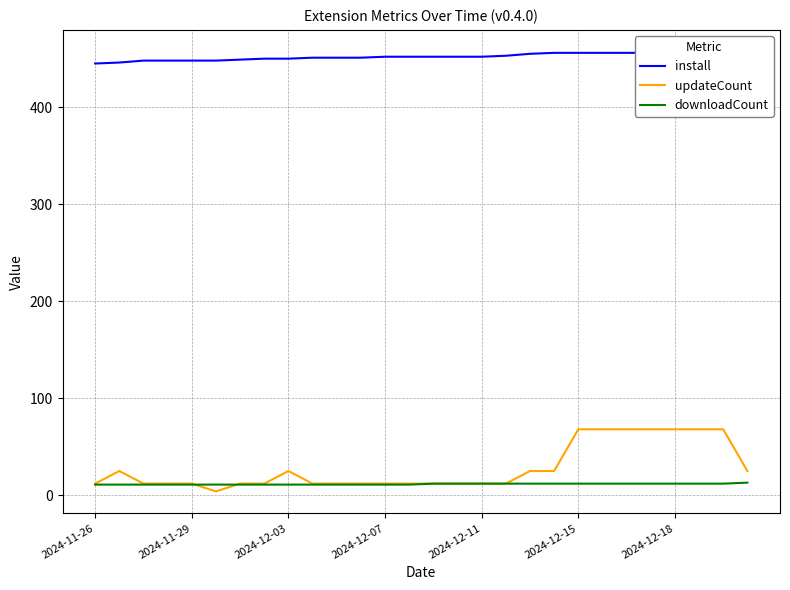

True or false: downloadCount has a value of 11 at 13.

True